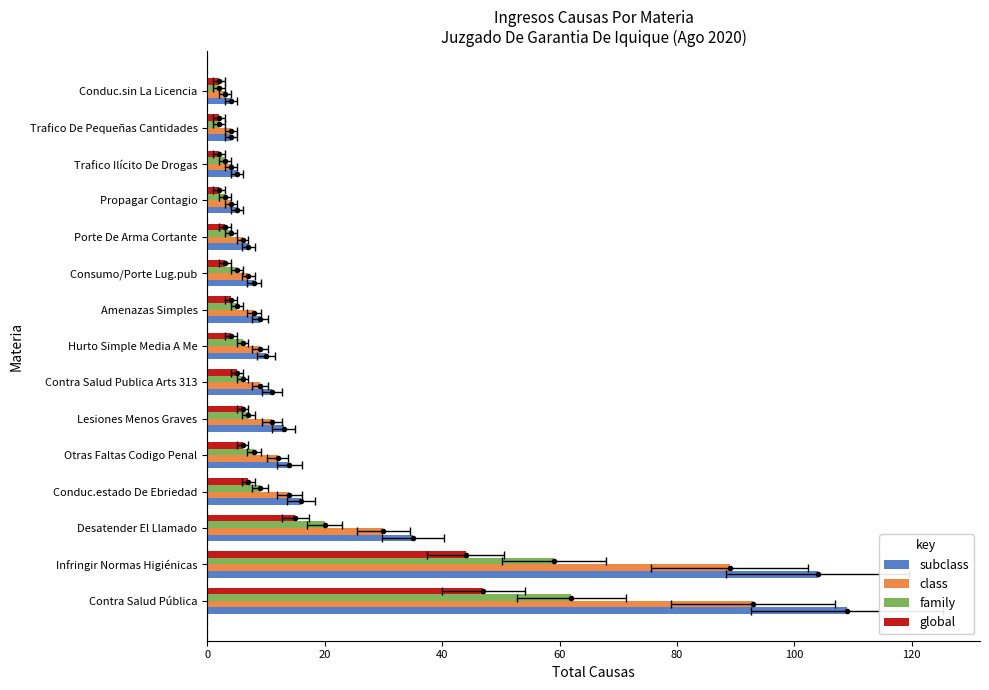

What are all the series names shown in the legend?

subclass, class, family, global